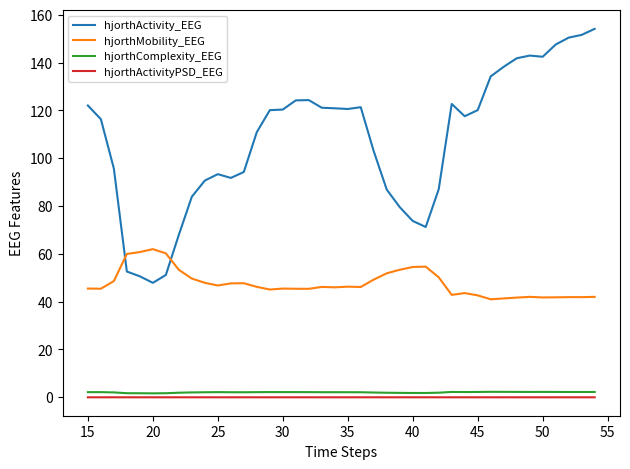

What are all the series names shown in the legend?

hjorthActivity_EEG, hjorthMobility_EEG, hjorthComplexity_EEG, hjorthActivityPSD_EEG